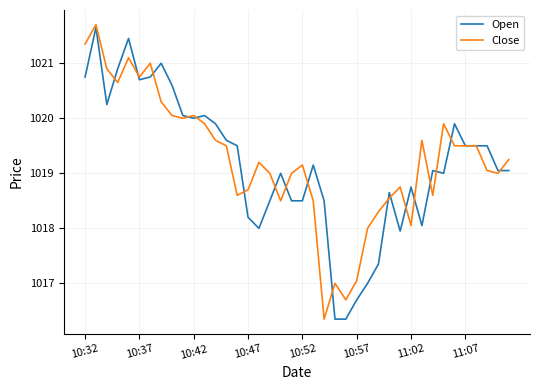

What is the lowest value of the Close series?

1016.4